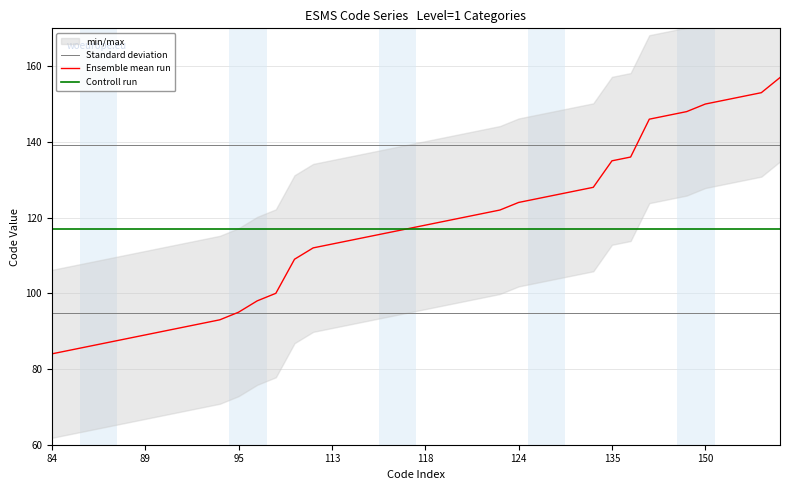

How many data points in Ensemble mean run are less than 118?

20